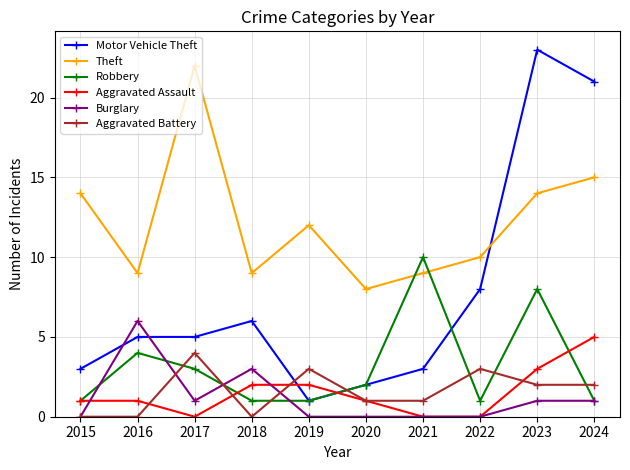

Does the chart have visible grid lines?

Yes